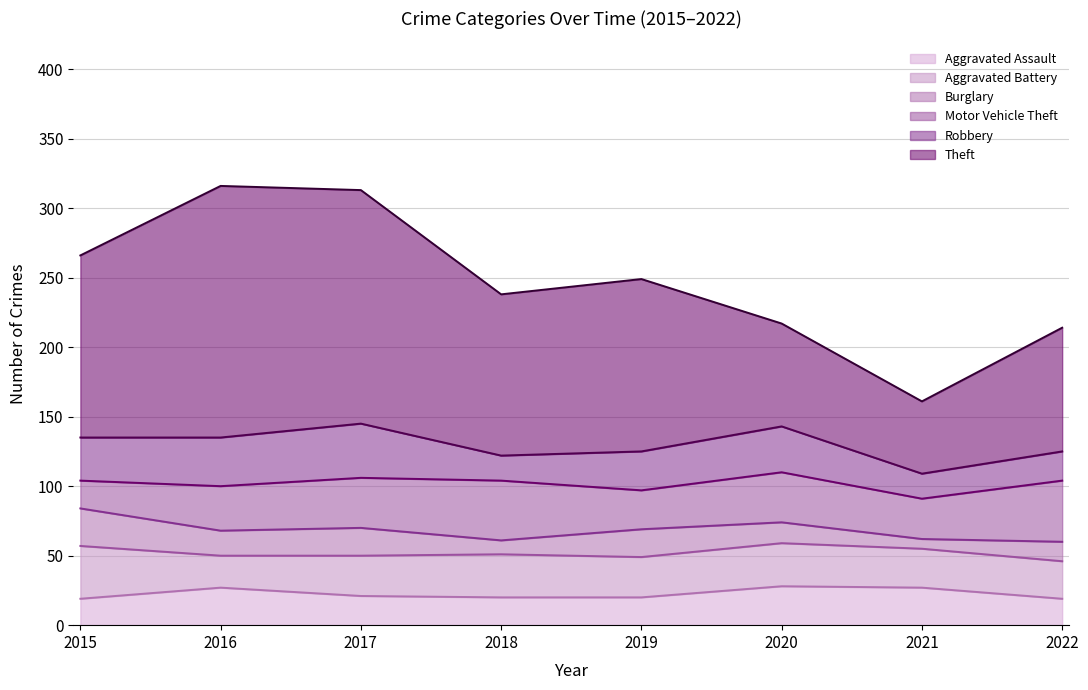

The Burglary series shows 27 at 2015. True or false?

True